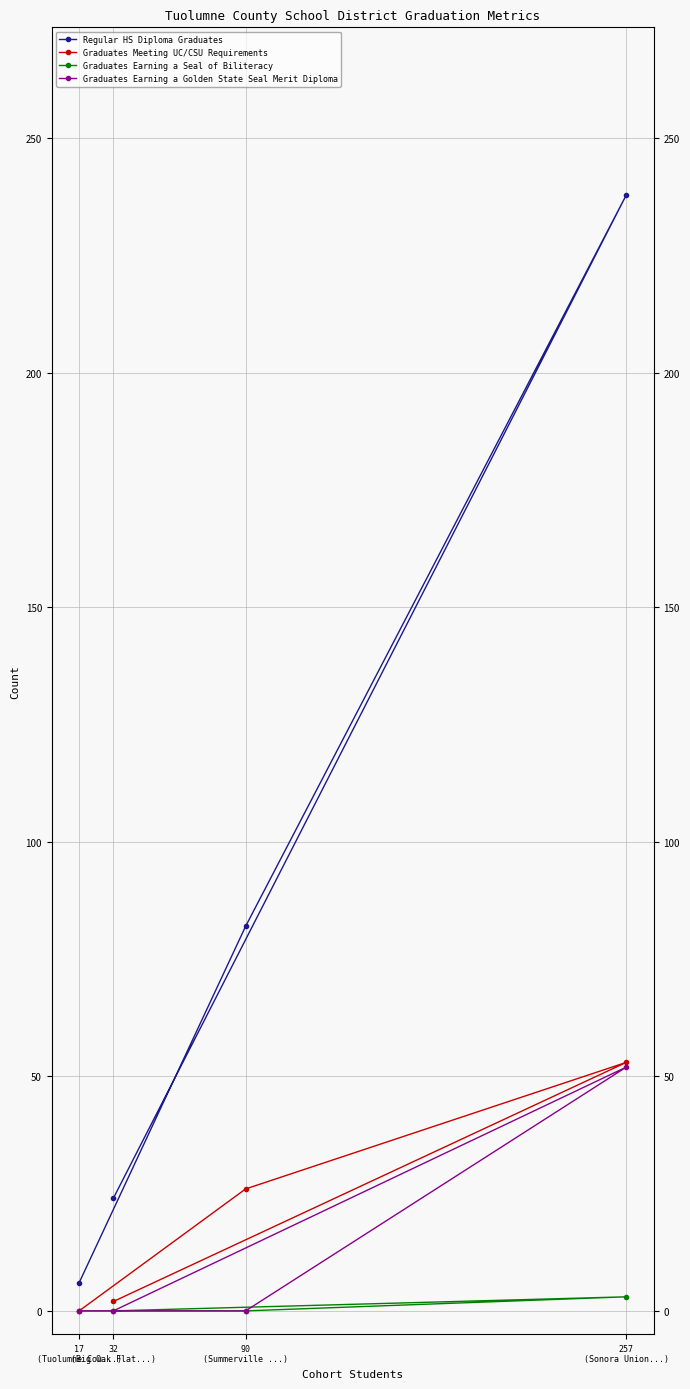

How many values in the Graduates Earning a Seal of Biliteracy series exceed 0?

1